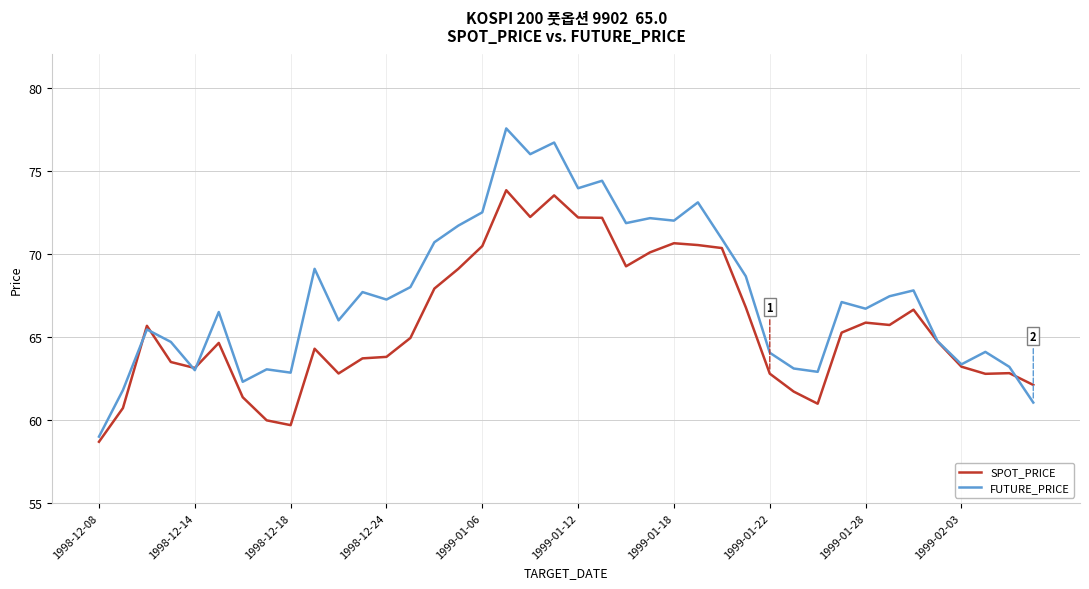

Which series has the largest range (max minus min)?

FUTURE_PRICE